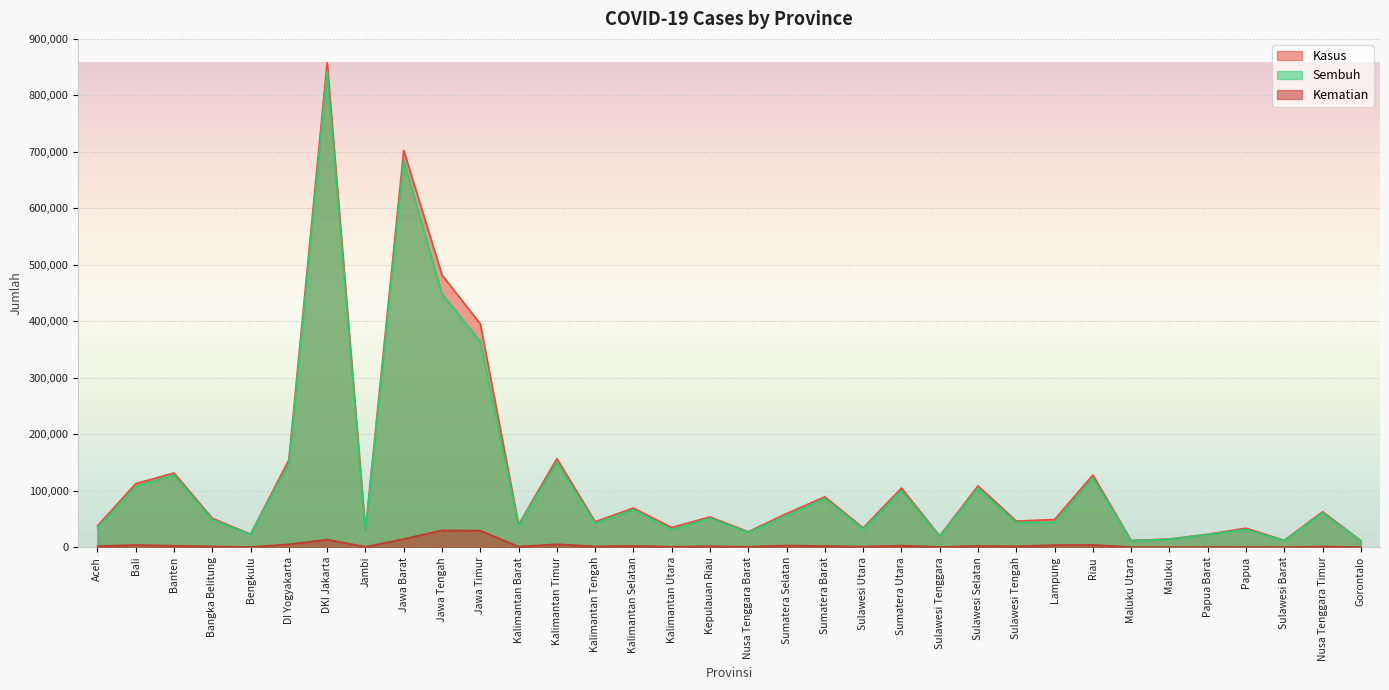

List the labels in order of Kematian value, smallest first.

Maluku, Maluku Utara, Sulawesi Barat, Papua Barat, Gorontalo, Bengkulu, Papua, Sulawesi Tenggara, Jambi, Kalimantan Utara, Nusa Tenggara Barat, Sulawesi Utara, Kalimantan Barat, Nusa Tenggara Timur, Kalimantan Tengah, Bangka Belitung, Sulawesi Tengah, Kepulauan Riau, Aceh, Sumatera Barat, Sulawesi Selatan, Kalimantan Selatan, Banten, Sumatera Utara, Sumatera Selatan, Lampung, Bali, Riau, DI Yogyakarta, Kalimantan Timur, DKI Jakarta, Jawa Barat, Jawa Timur, Jawa Tengah